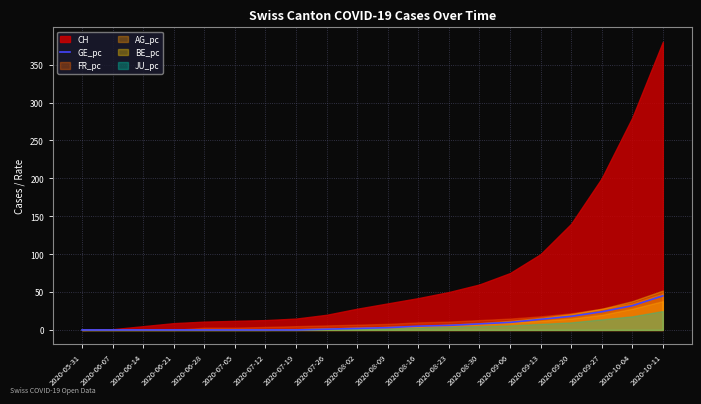

Does the chart display data point markers on the line(s)?

No